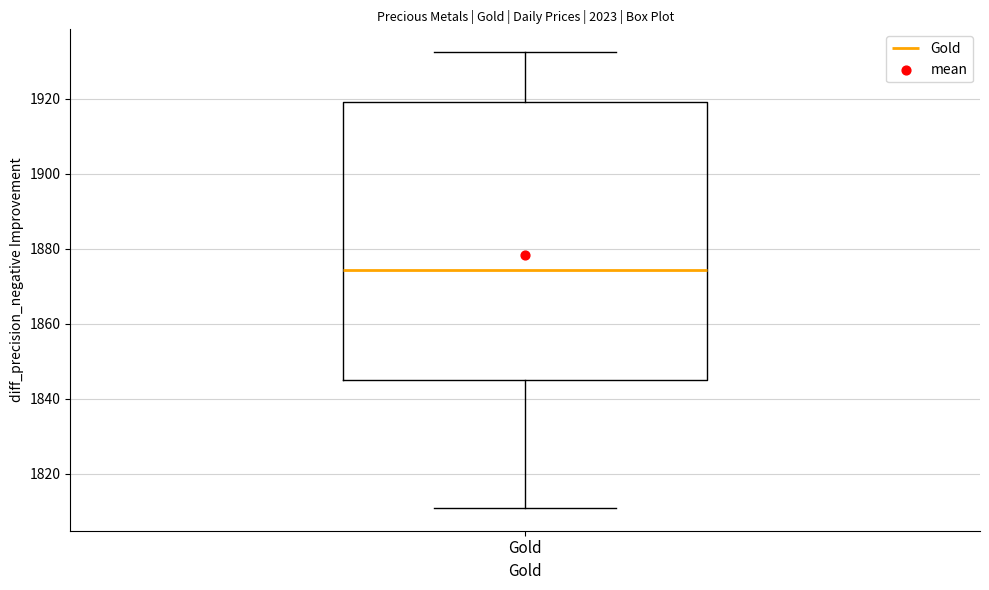

Where does the upper whisker of the box for Gold end on the y-axis? The values are not printed on the chart, so give them approximately, as read against the axis.

1932